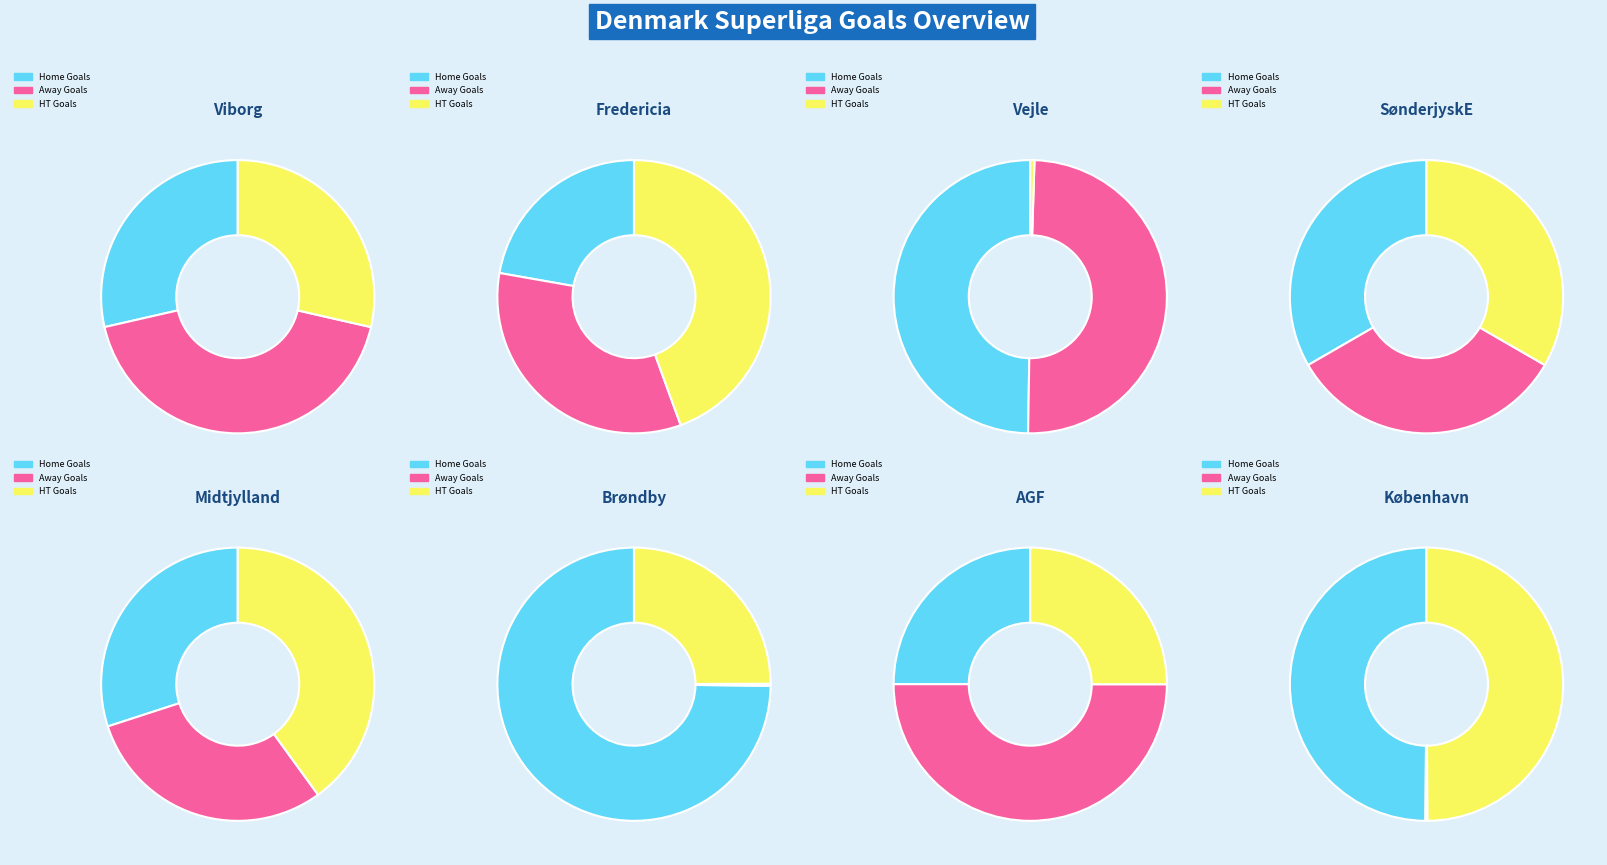

To the nearest percent, what is the difference between the largest and smallest slice percentages?

13%